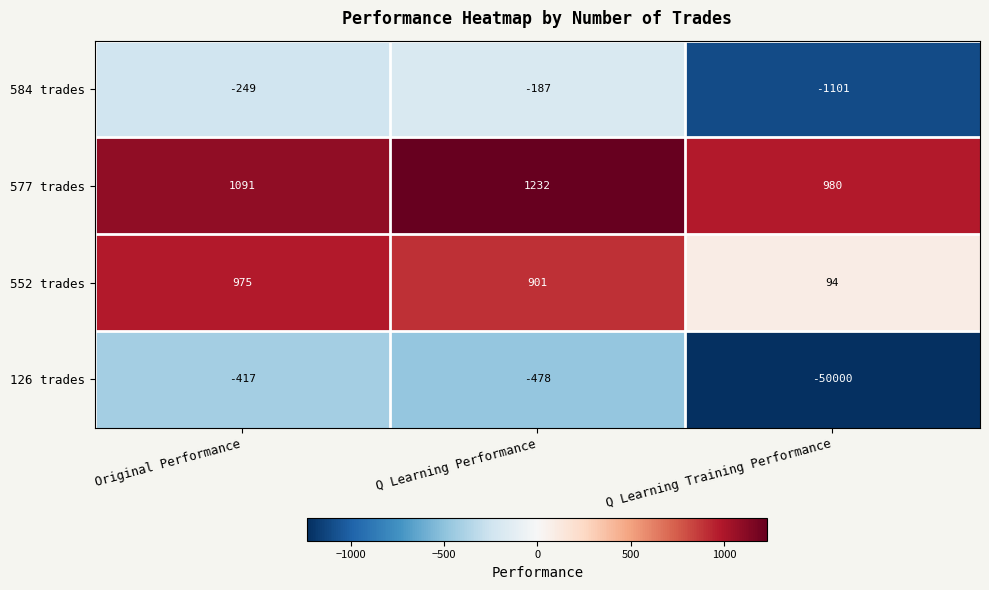

Which category has the highest value across all series?

Q Learning Performance